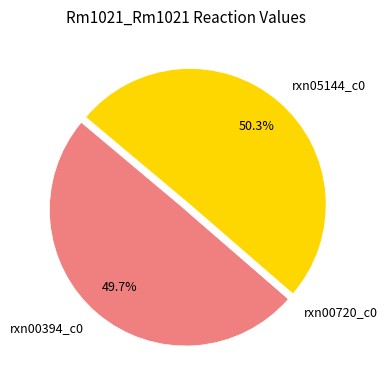

True or false: rxn00394_c0 accounts for 59% of the total.

False